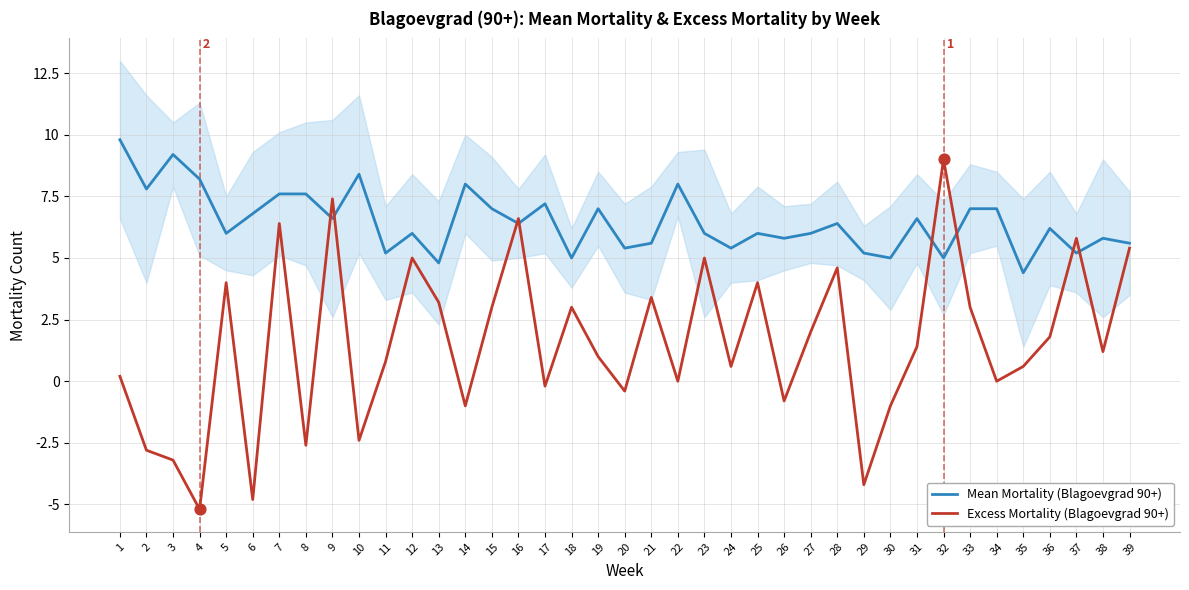

What are all the series names shown in the legend?

Mean Mortality (Blagoevgrad 90+), Excess Mortality (Blagoevgrad 90+)